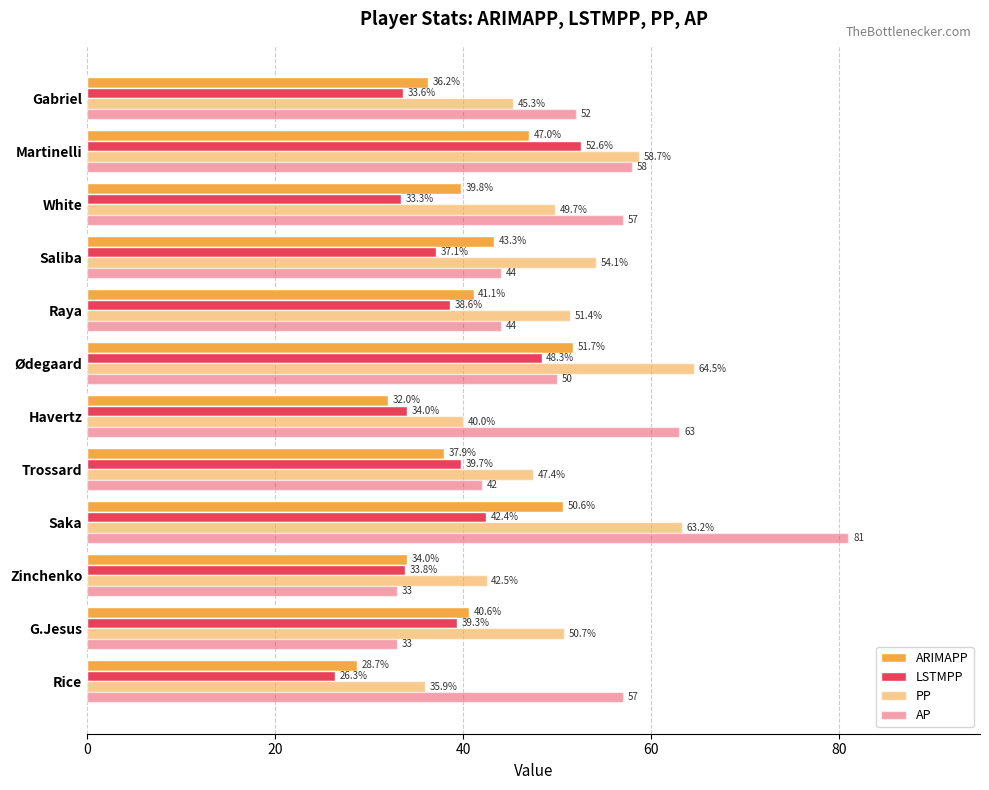

Reading left to right, list all the values displayed in this chart.

ARIMAPP: 28.7	40.6	34.0	50.6	37.9	32.0	51.7	41.1	43.3	39.8	47.0	36.2
LSTMPP: 26.3	39.3	33.8	42.4	39.7	34.0	48.3	38.6	37.1	33.3	52.6	33.6
PP: 35.9	50.7	42.5	63.2	47.4	40.0	64.5	51.4	54.1	49.7	58.7	45.3
AP: 57.0	33.0	33.0	81.0	42.0	63.0	50.0	44.0	44.0	57.0	58.0	52.0